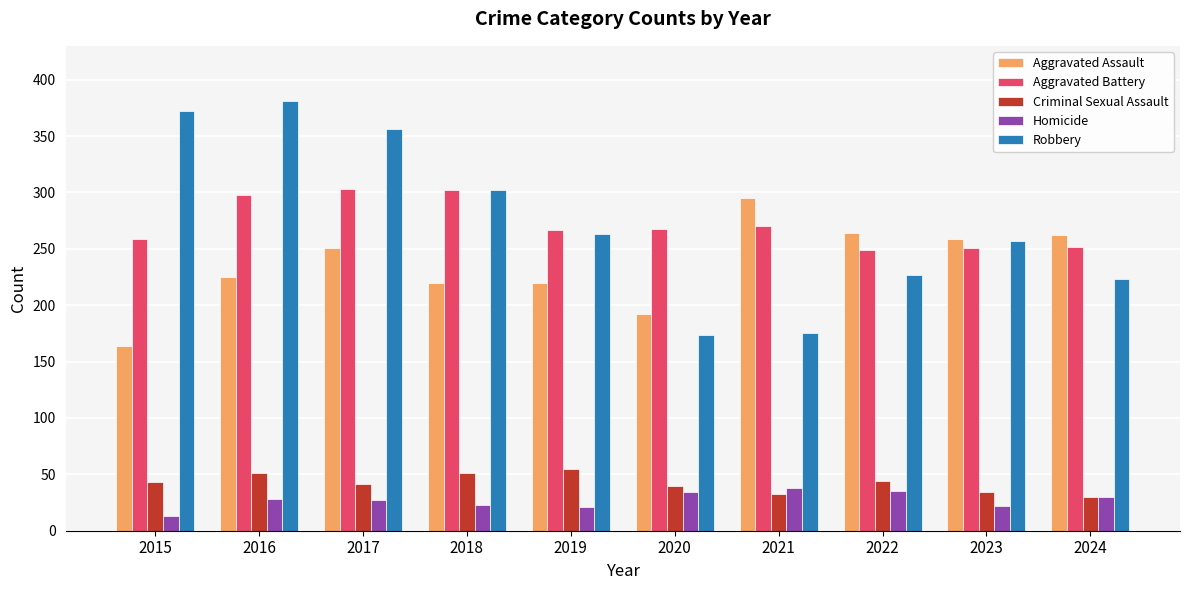

How many series are shown in this chart?

5